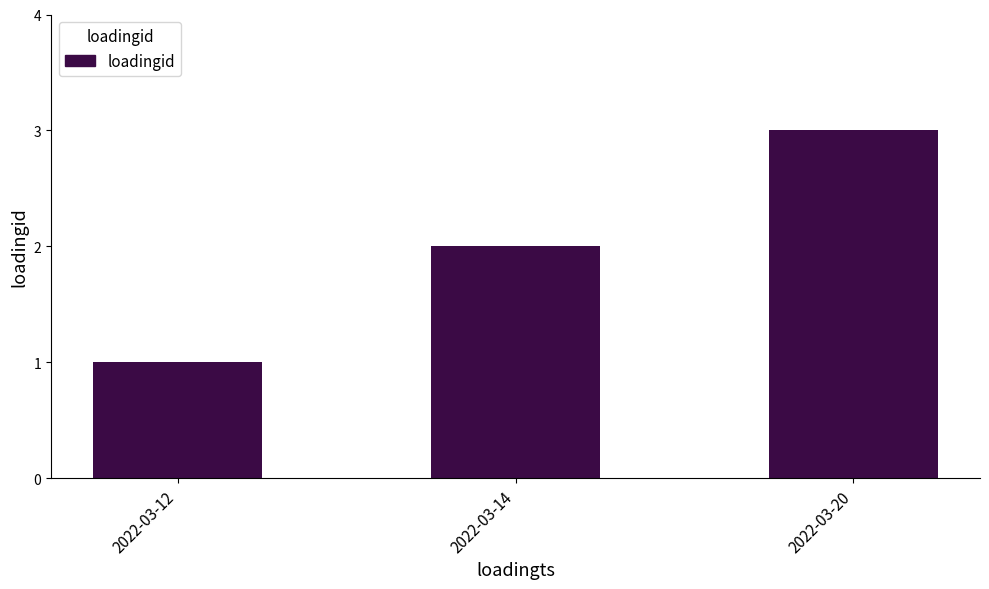

Approximately how many times larger is the value at 2022-03-12 compared to 2022-03-14?

0.5